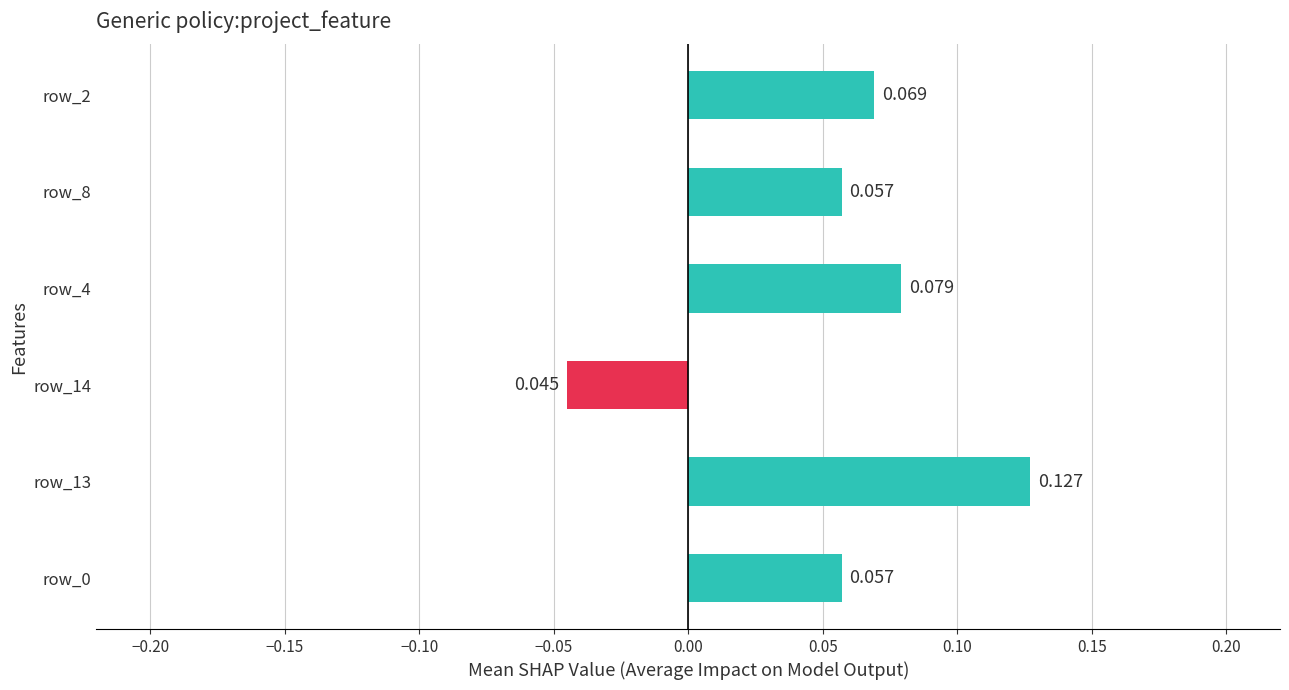

How many values exceed 0?

5